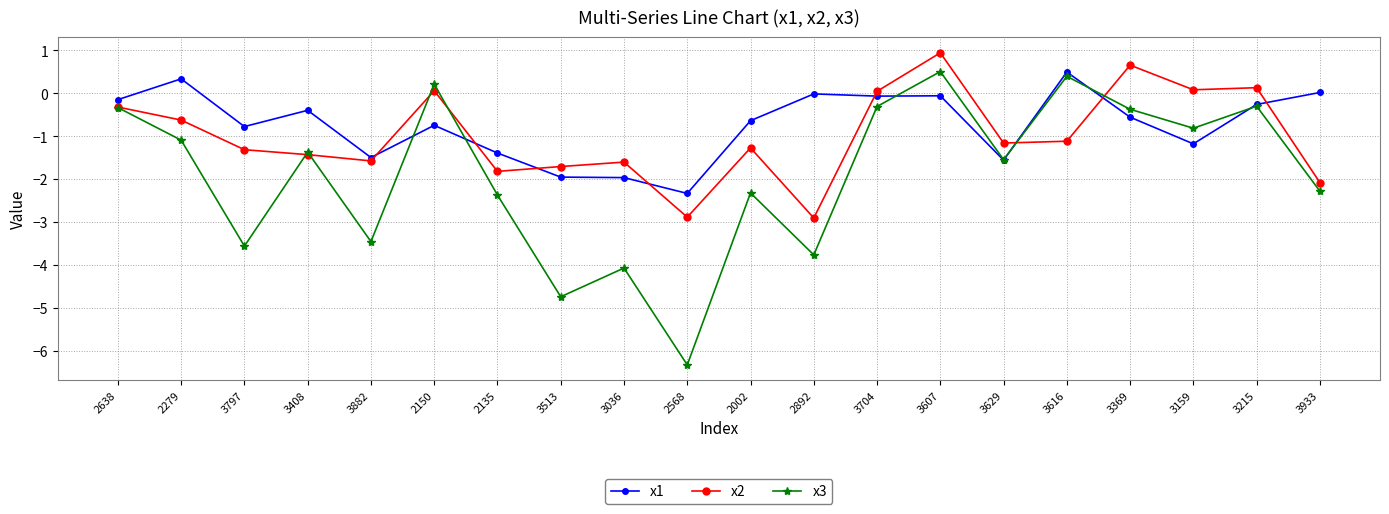

The x1 series shows -1.1 at 2150. True or false?

False